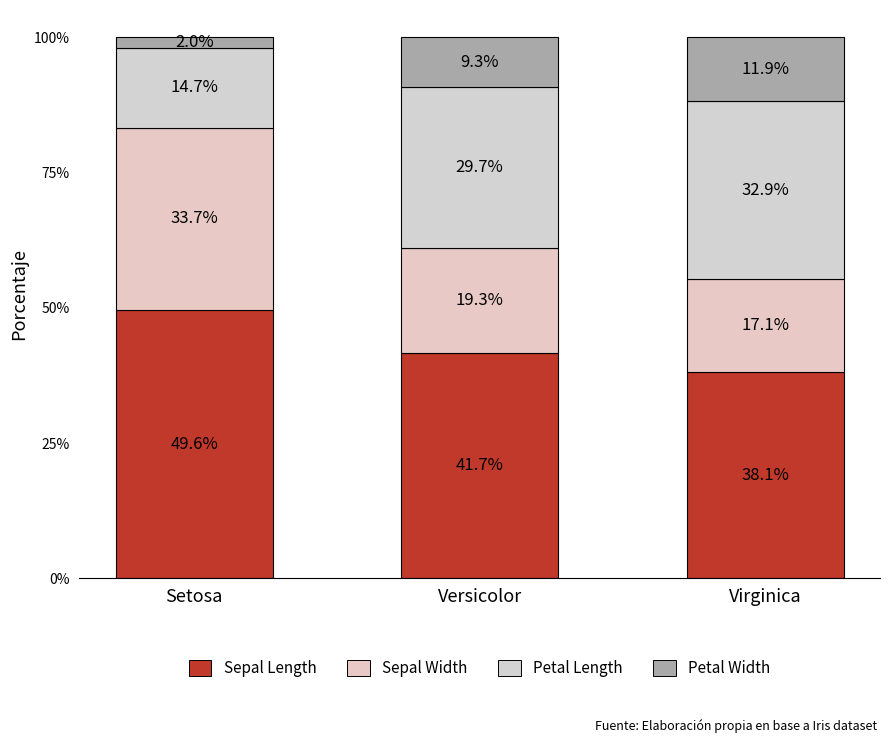

How many values in the Sepal Length series are below 41?

1